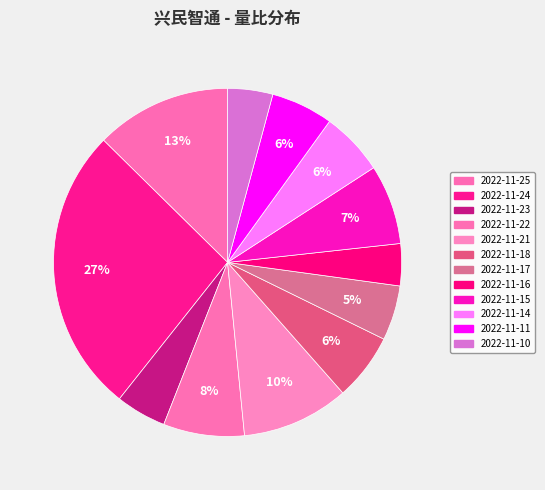

Count the number of slices in the pie.

12